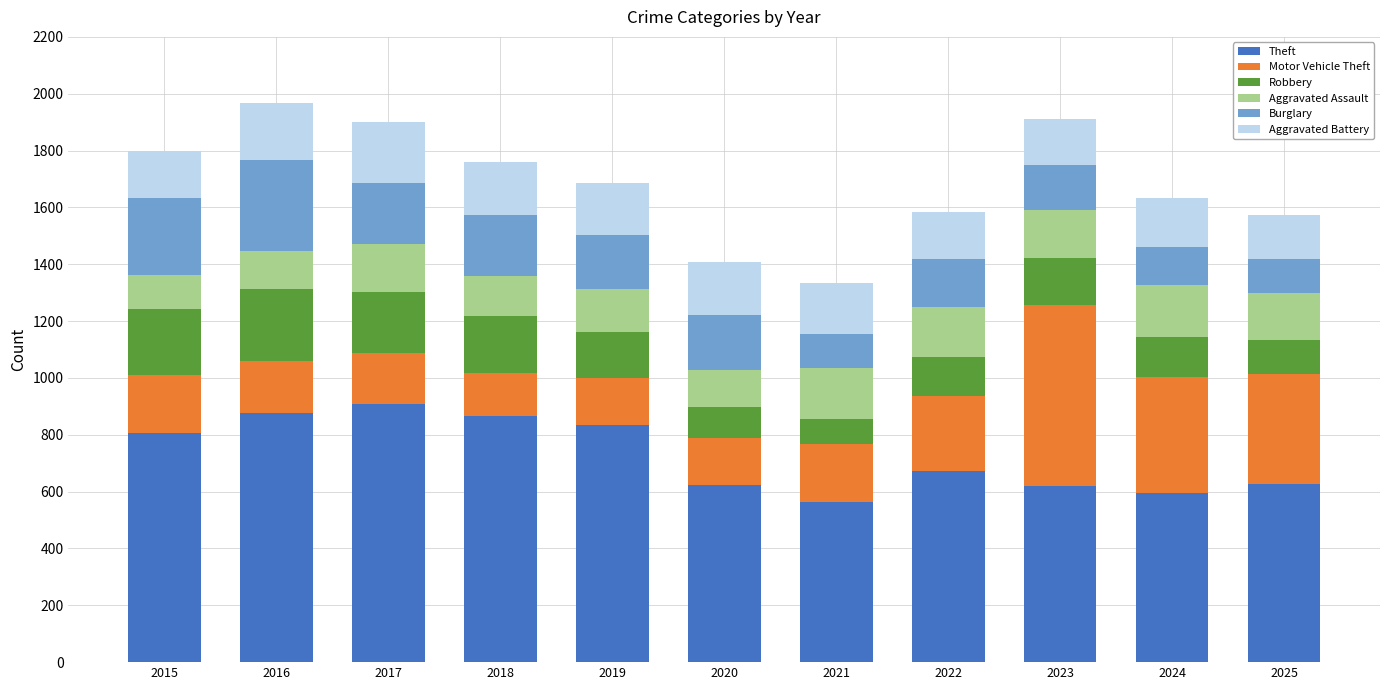

Does the chart contain any negative values?

No